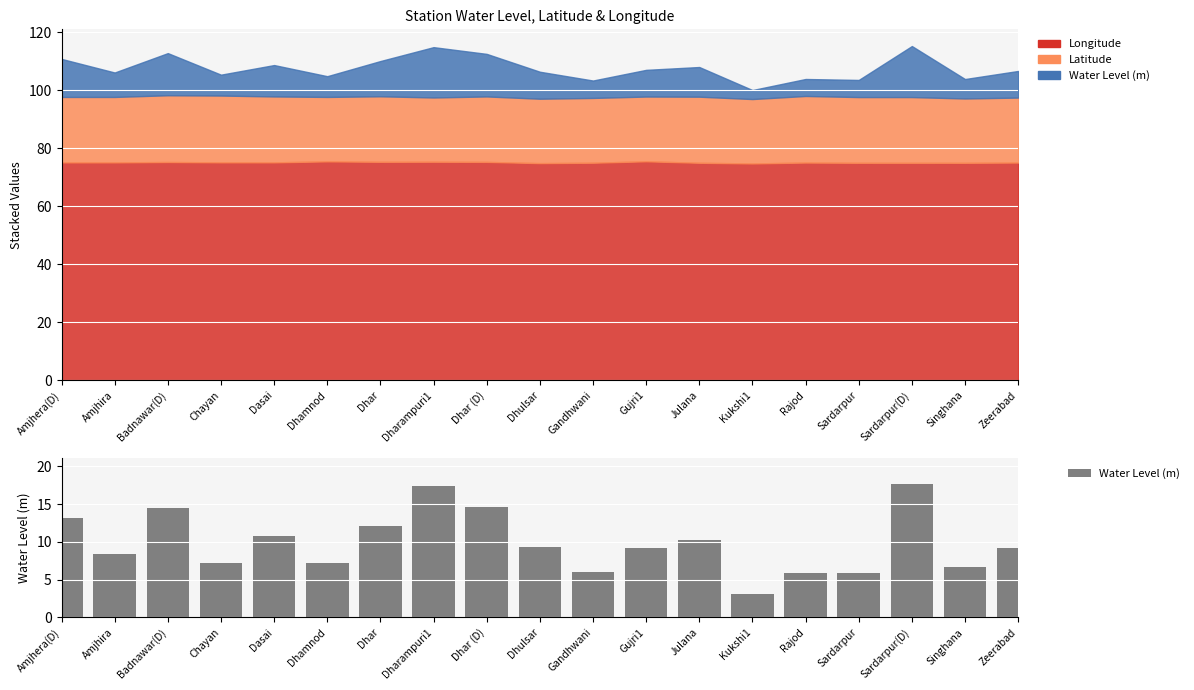

Rank the categories by value from lowest to highest.

Kukshi1, Rajod, Sardarpur, Gandhwani, Singhana, Dhamnod, Chayan, Amjhira, Zeerabad, Gujri1, Dhulsar, Julana, Dasai, Dhar, Amjhera(D), Badnawar(D), Dhar (D), Dharampuri1, Sardarpur(D)